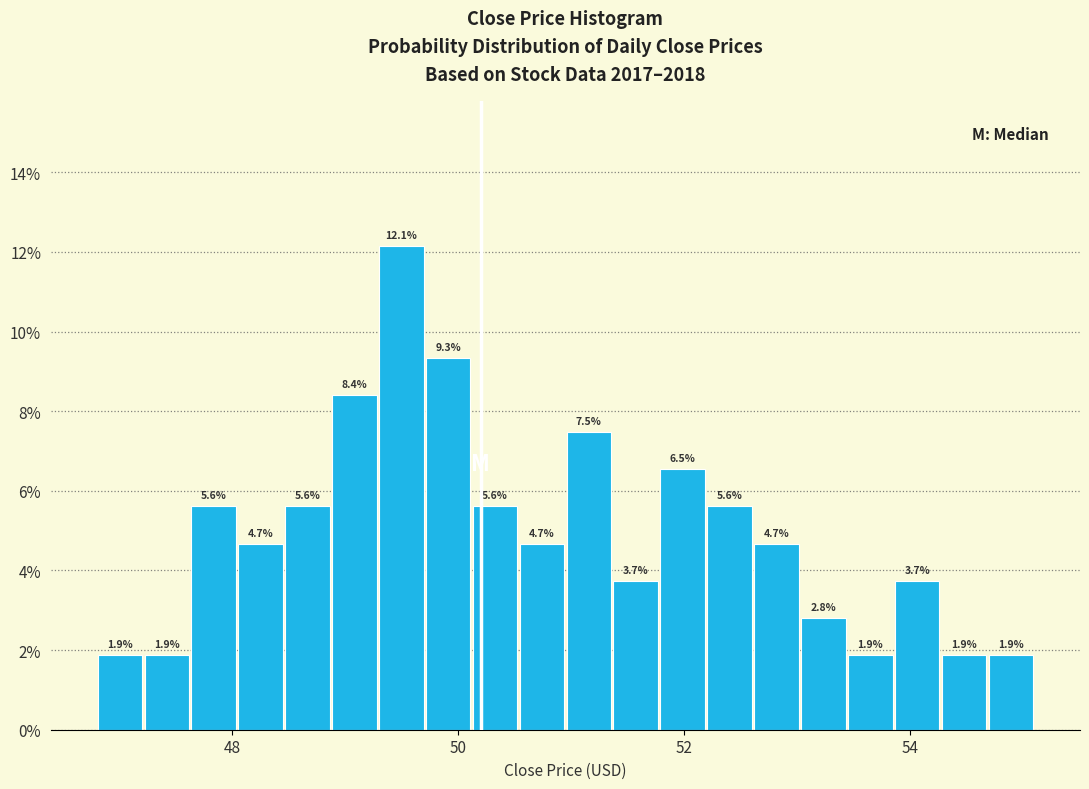

Around what value on the x-axis is the tallest bar? Give the approximate position of its centre, as read against the axis.

49.4